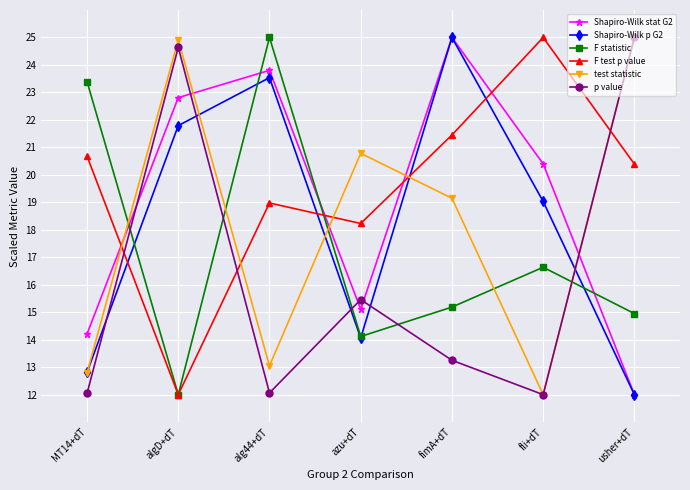

How many data points in Shapiro-Wilk stat G2 are above 20?

4